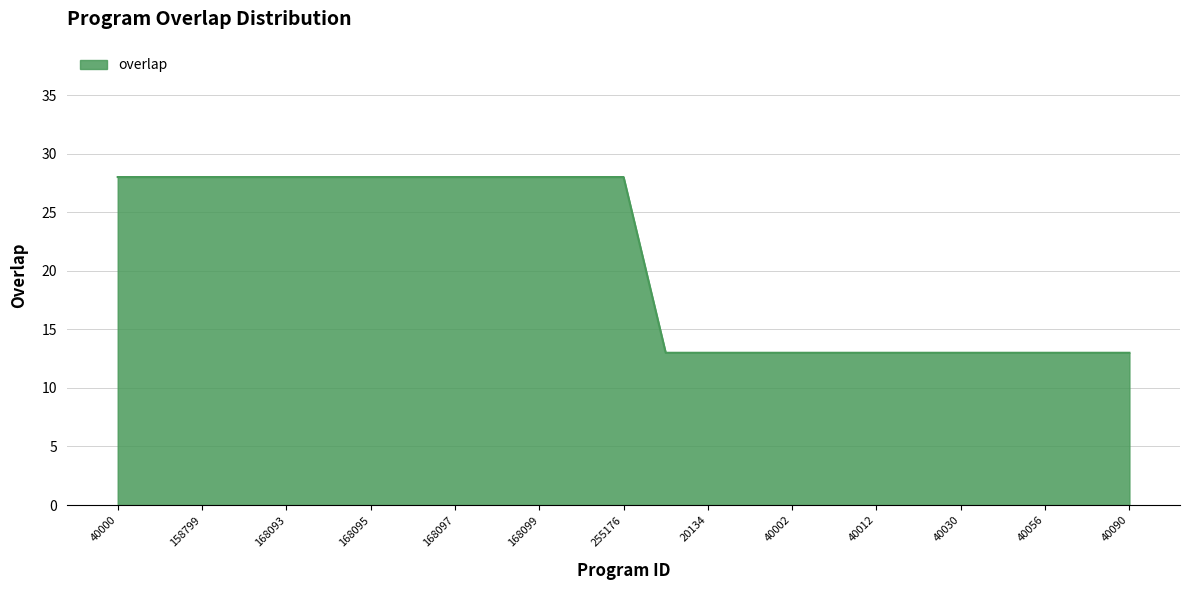

What is the minimum value shown in the chart?

13